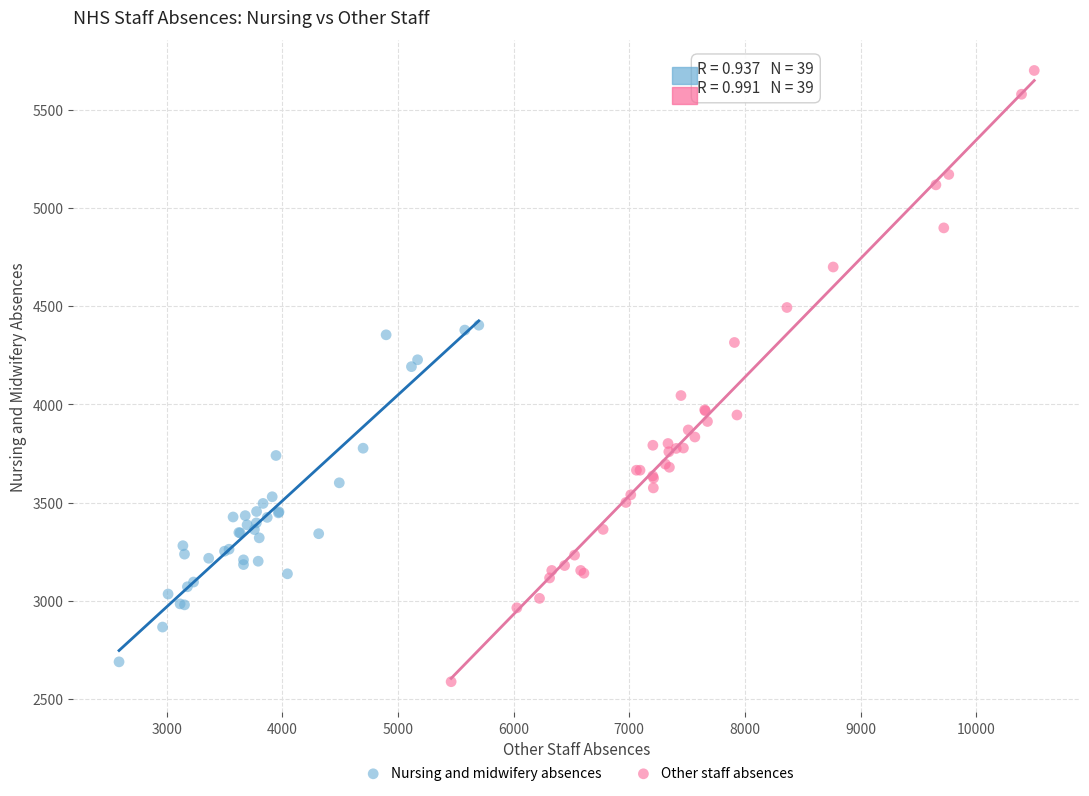

Which series reaches the maximum Y coordinate?

Other staff absences